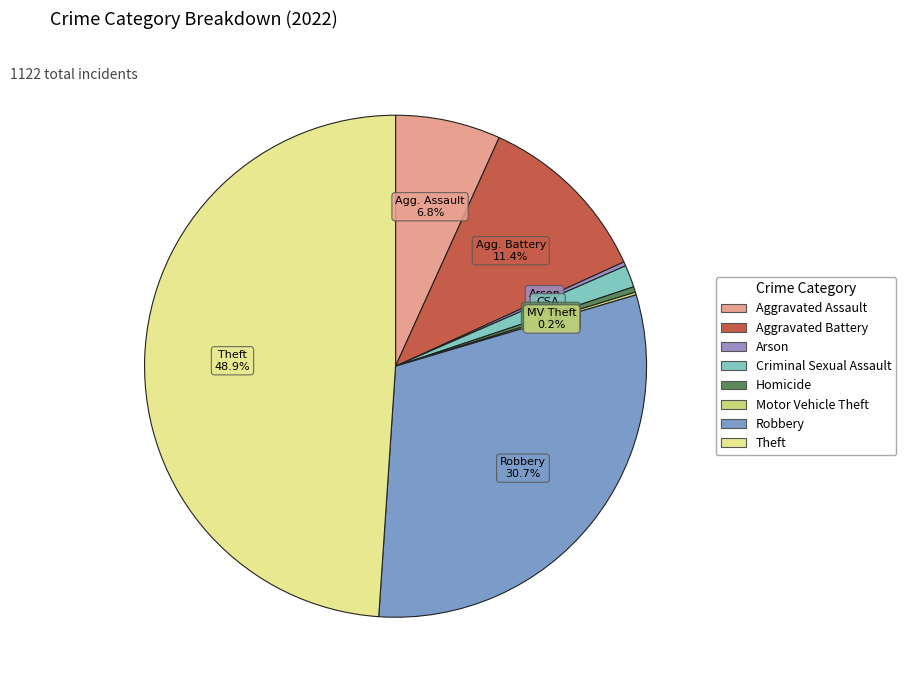

The Aggravated Assault slice represents 7% of the pie. True or false?

True